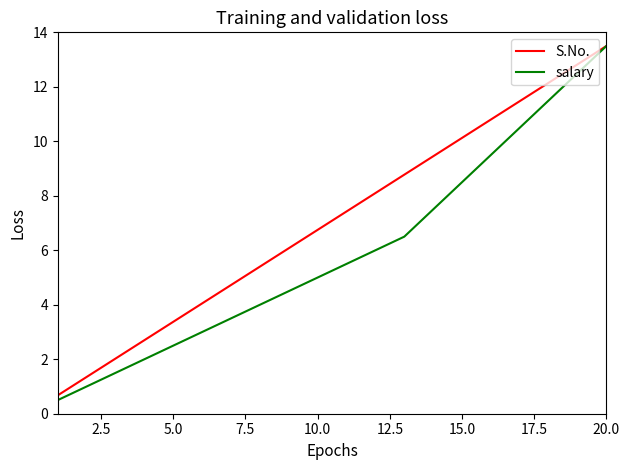

List the series in order of their overall mean, highest first.

S.No., salary